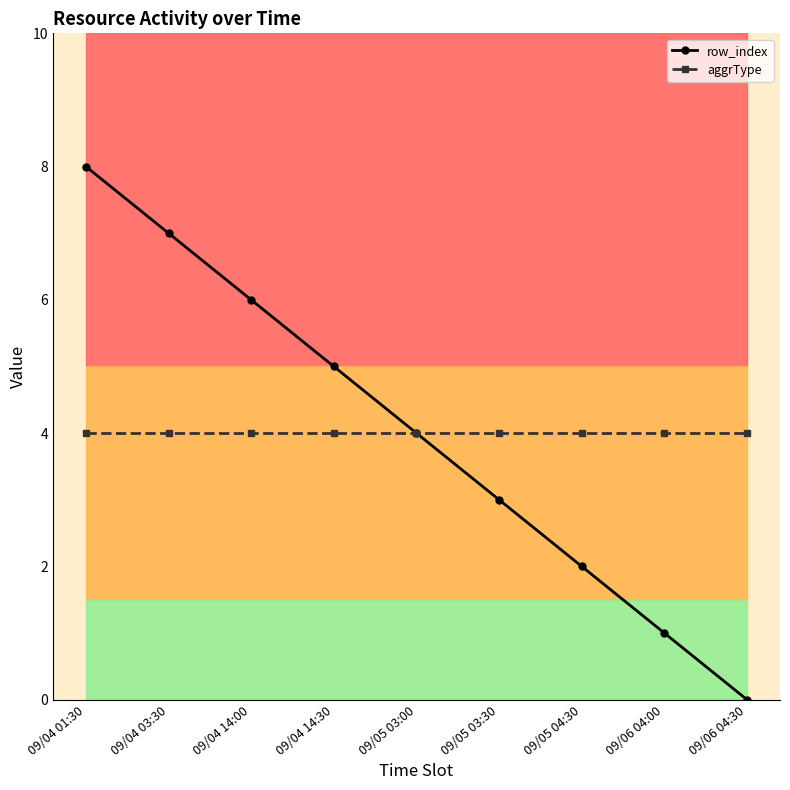

What are all the series names shown in the legend?

row_index, aggrType